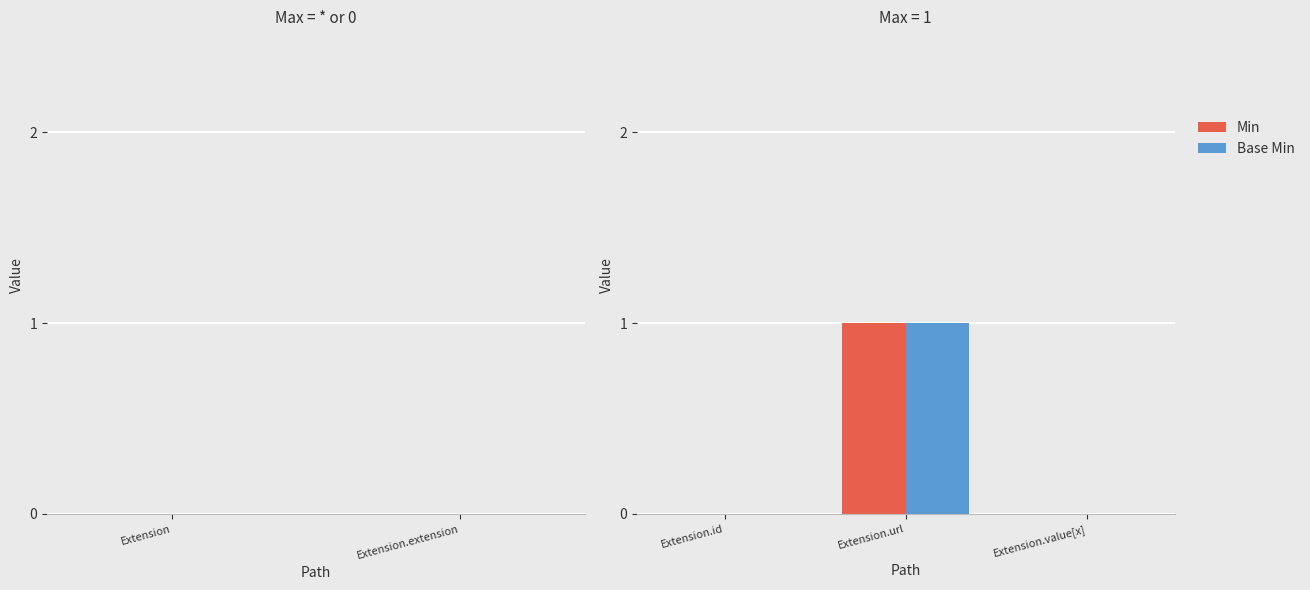

At which category is the sum across all series the highest?

Extension.url